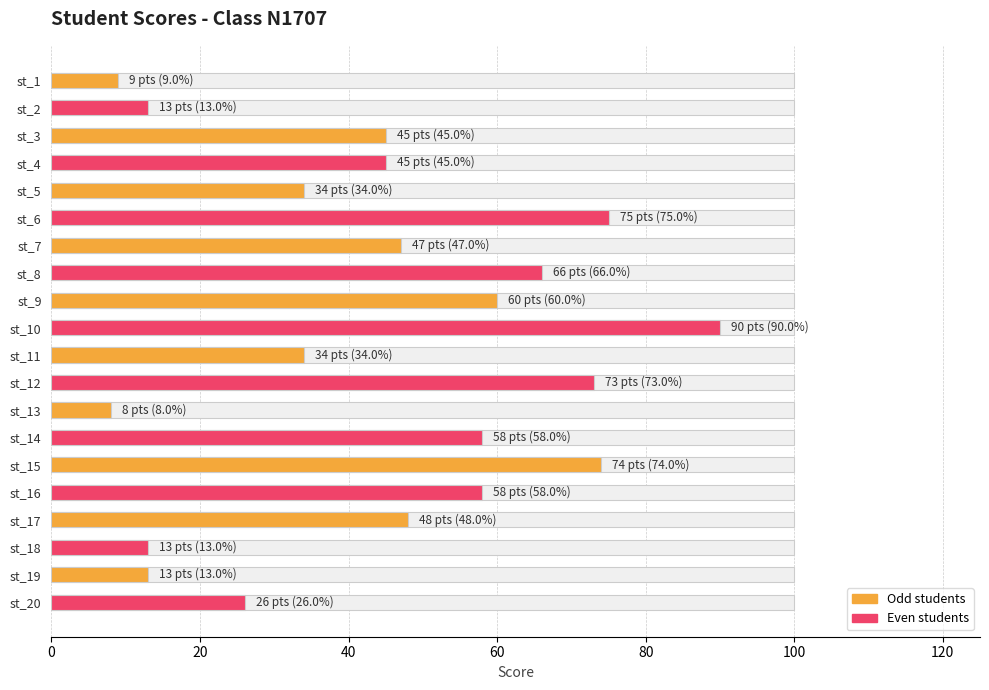

What is the smallest value displayed?

8